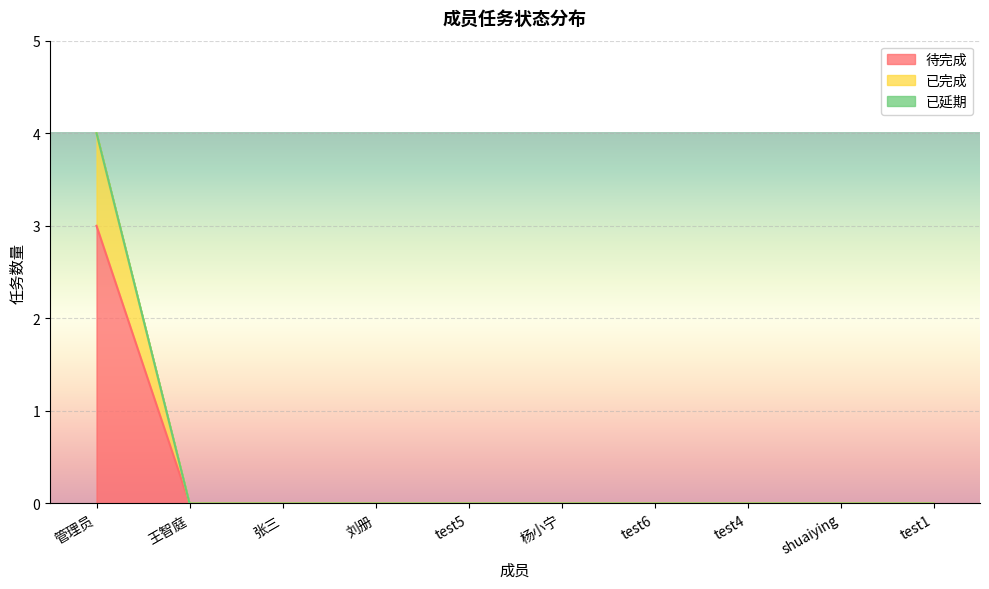

Between 刘册 and test5, which is larger?

刘册